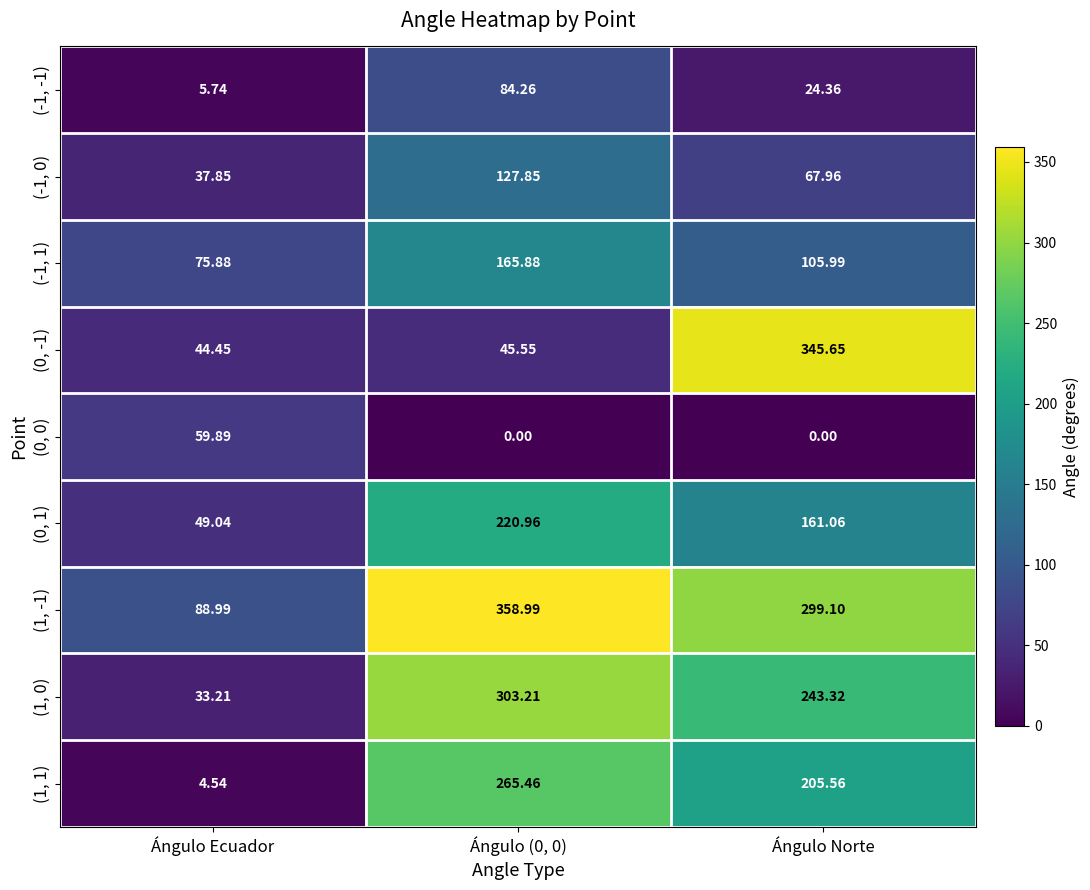

At which label does (0, 0) reach its peak?

Ángulo Ecuador